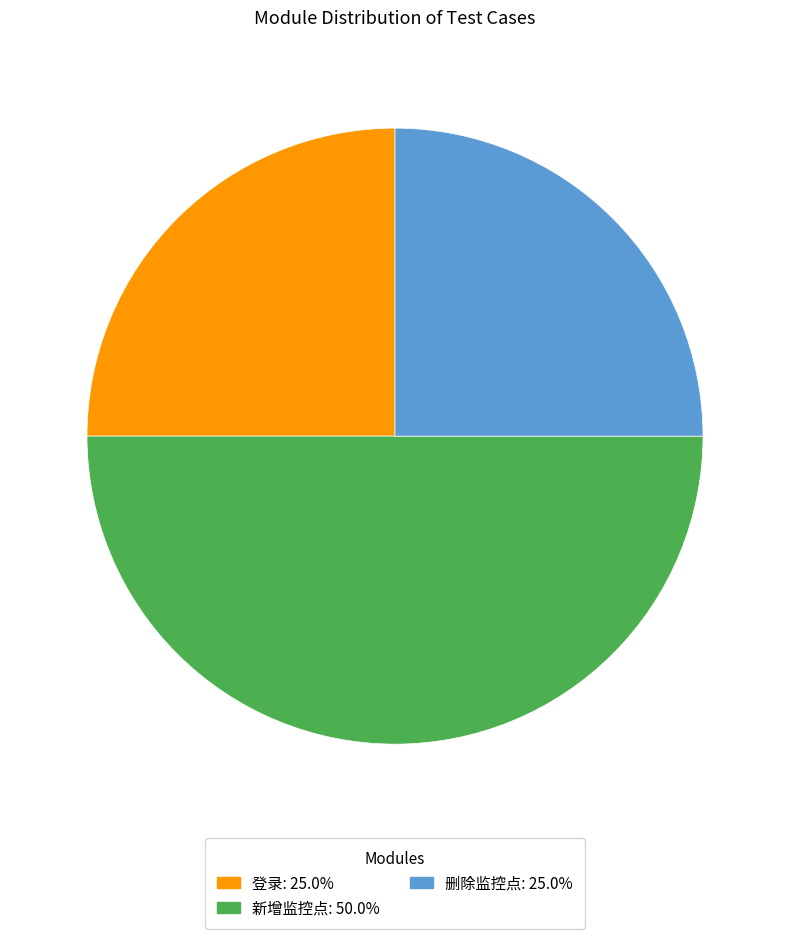

Which category has the biggest portion of the pie?

新增监控点